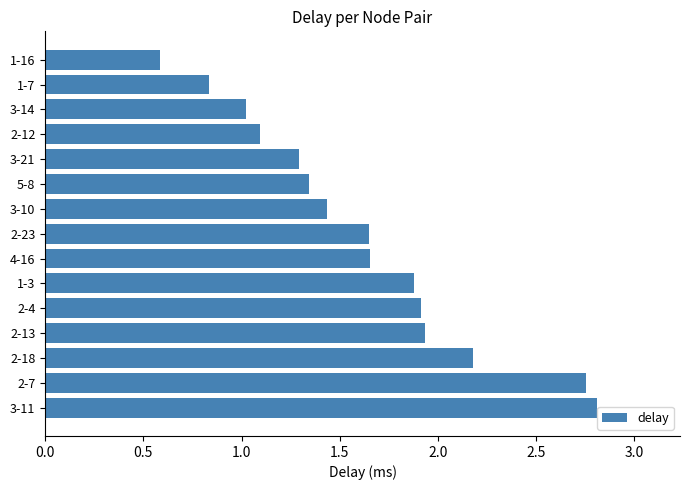

Between 2-4 and 1-7, which is larger?

2-4